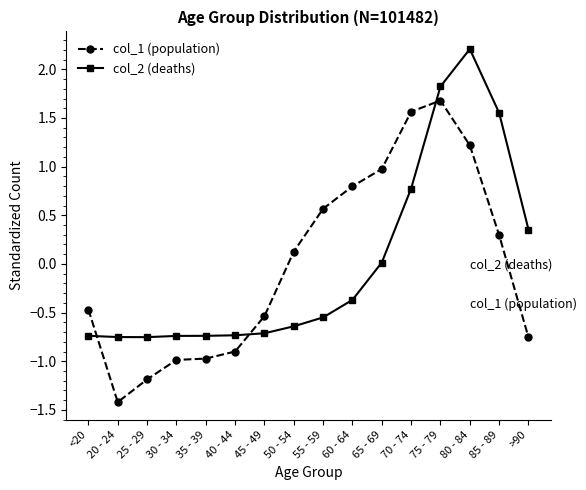

After their last crossing, which series has the higher values: col_2 (deaths) or col_1 (population)?

col_2 (deaths)